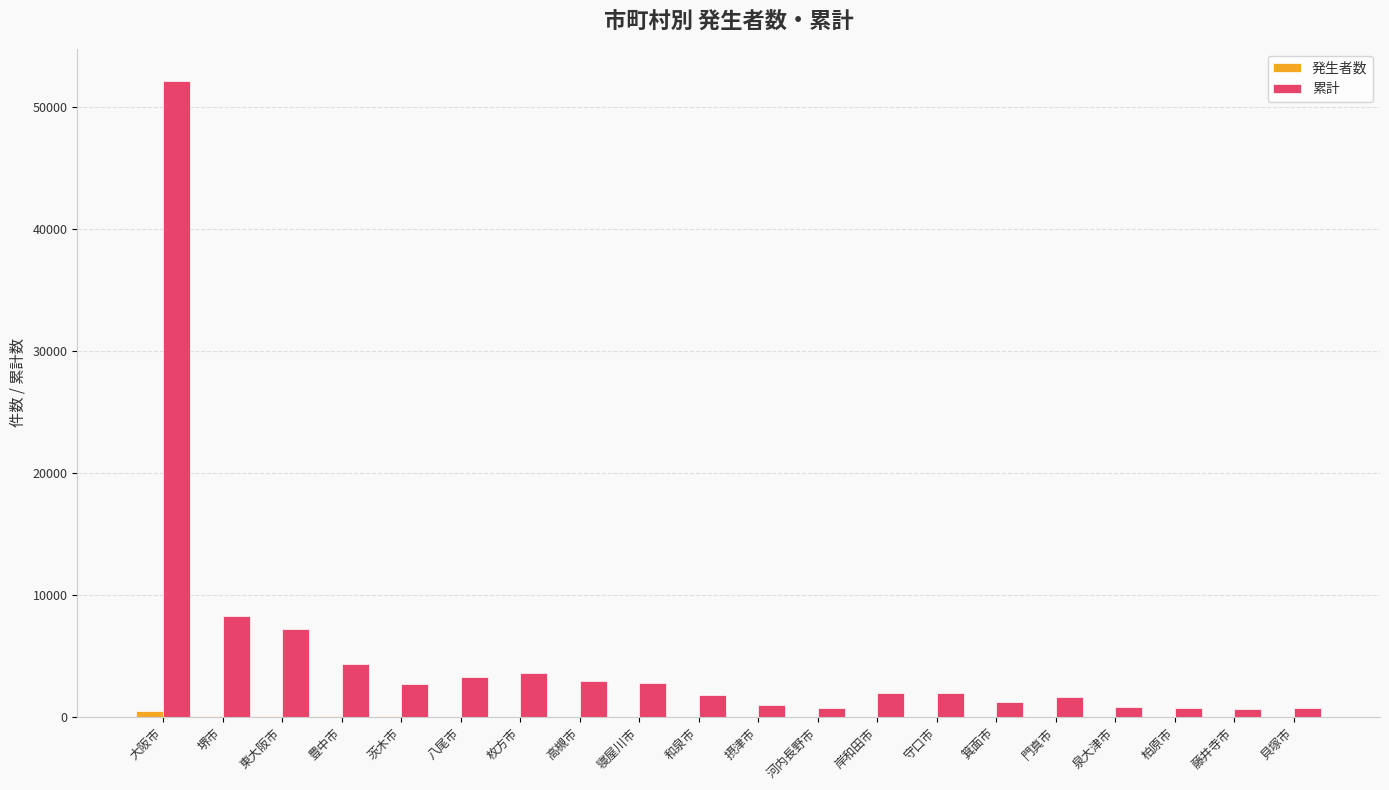

At which category is the sum across all series the highest?

大阪市